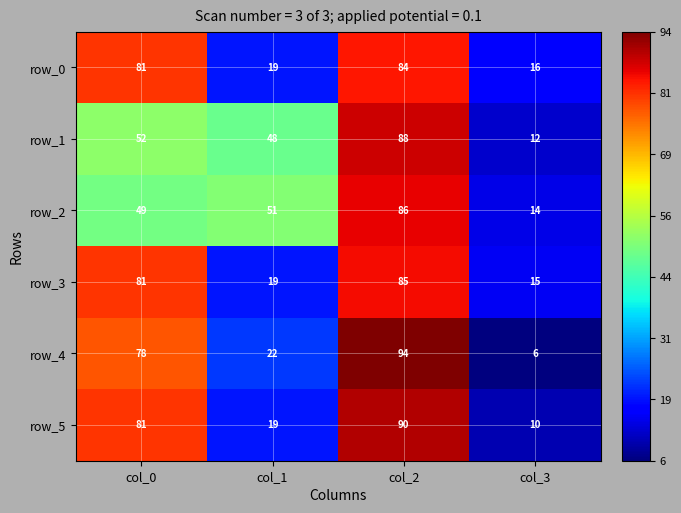

Is it true that row_2 equals 49 at col_0?

True